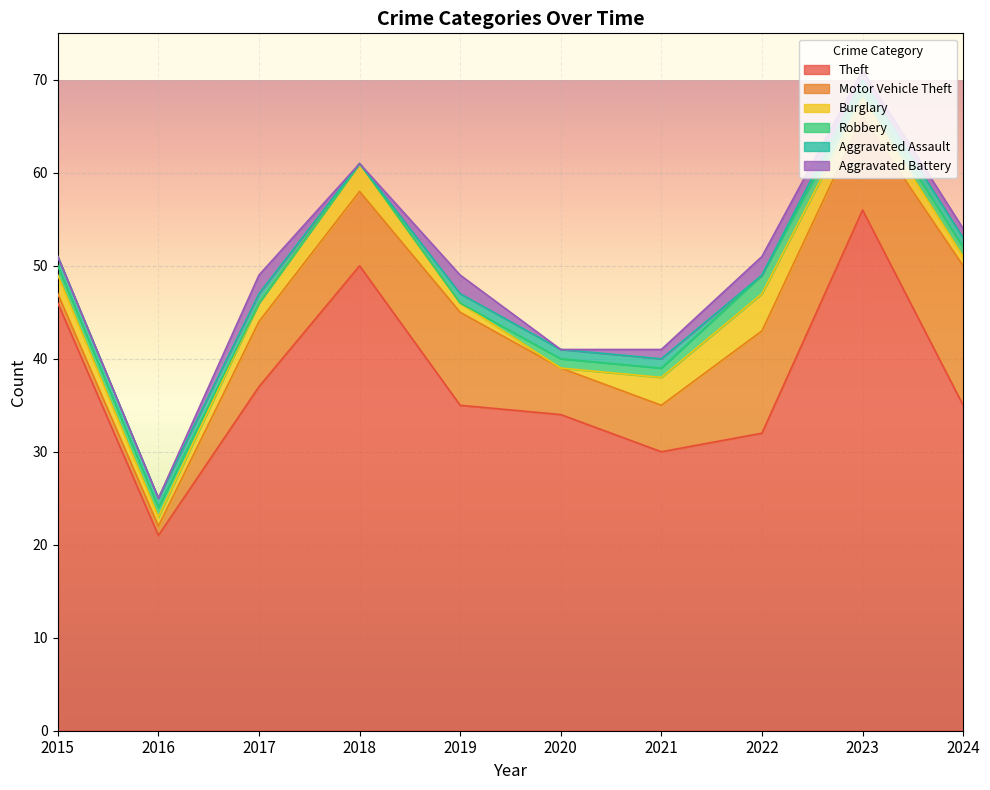

Is the value of Robbery at 2015 greater than the value of Theft at 2018?

No